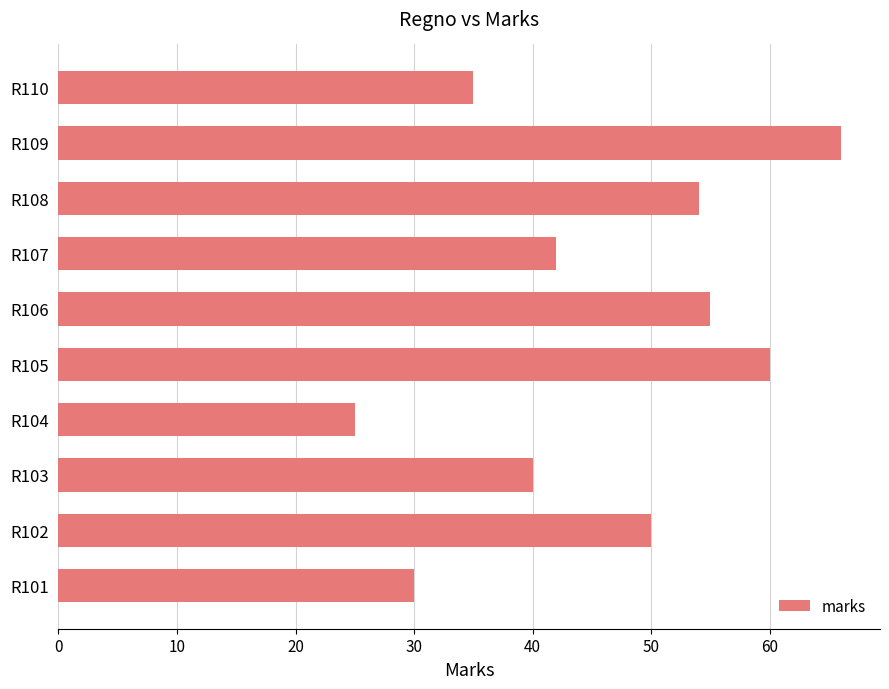

What is the sum of all values?

457